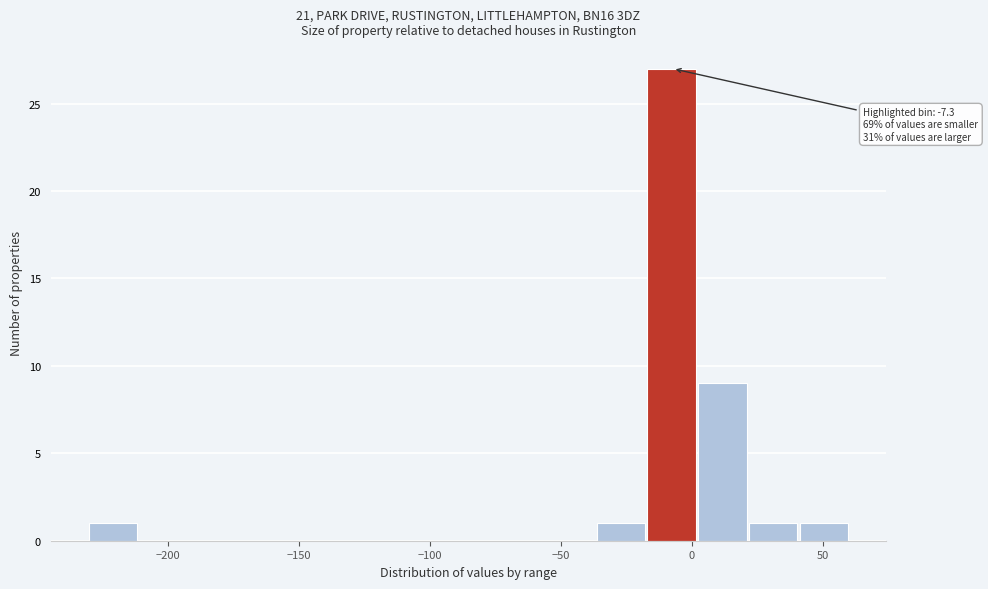

Around what value on the x-axis is the tallest bar? Give the approximate position of its centre, as read against the axis.

-10